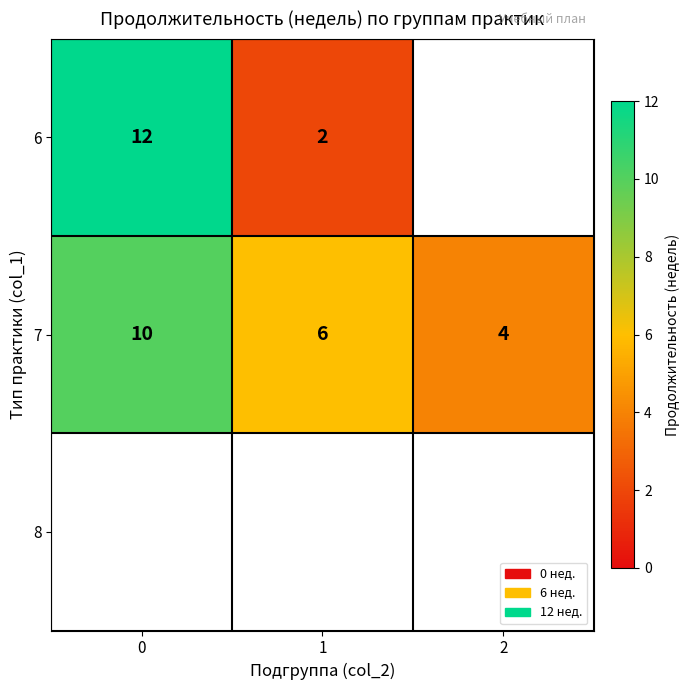

What is the greatest value displayed?

12.0